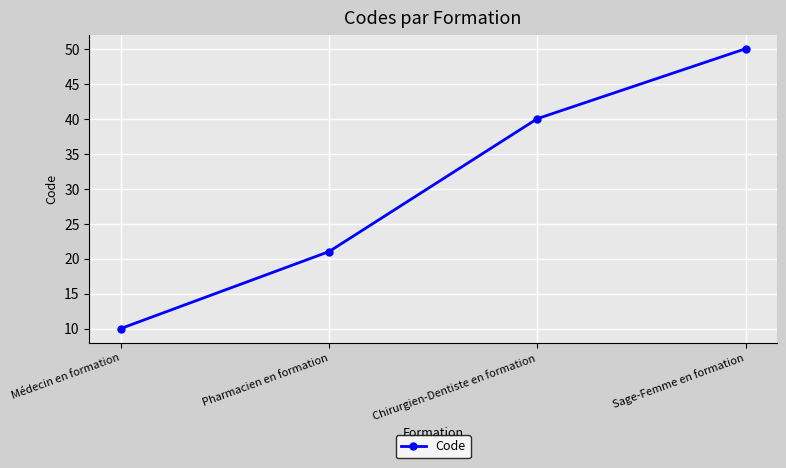

Rank the categories by value from lowest to highest.

Médecin en formation, Pharmacien en formation, Chirurgien-Dentiste en formation, Sage-Femme en formation